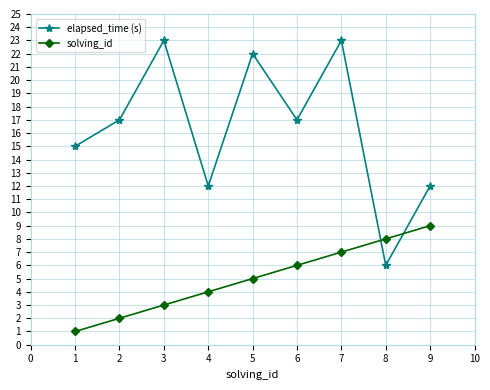

Rank the categories by solving_id value from highest to lowest.

9, 8, 7, 6, 5, 4, 3, 2, 1